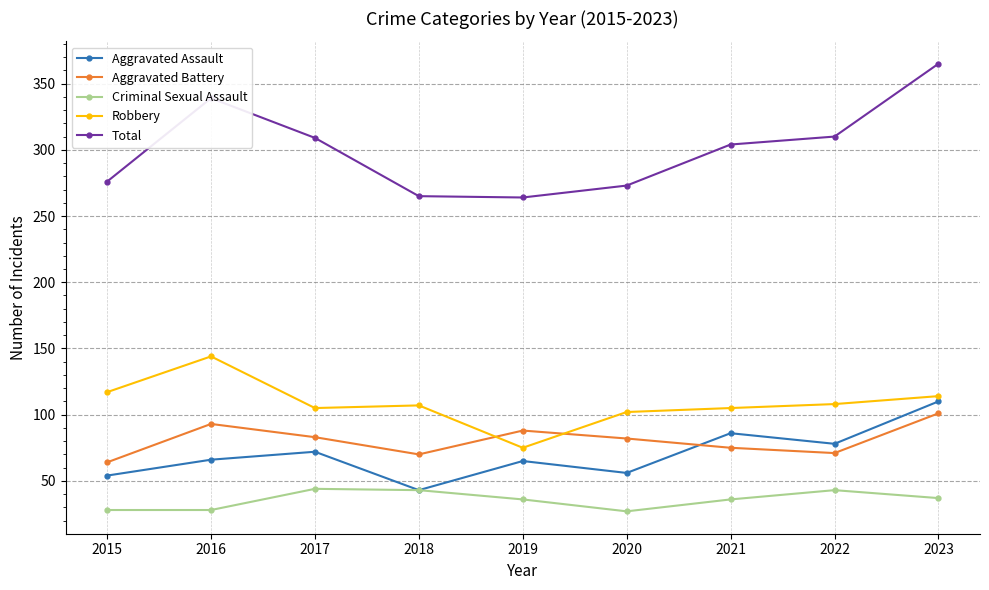

What value does the Aggravated Assault series have at 2015?

54